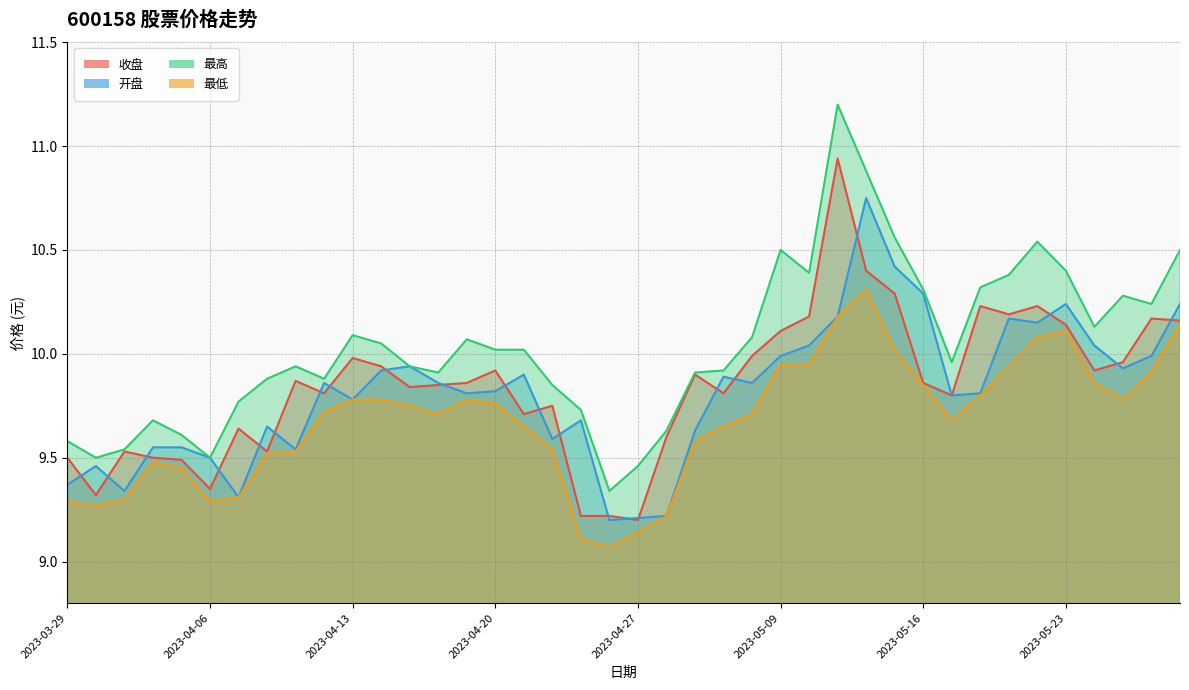

The 收盘 series shows 9.9 at 2023-04-20. True or false?

True